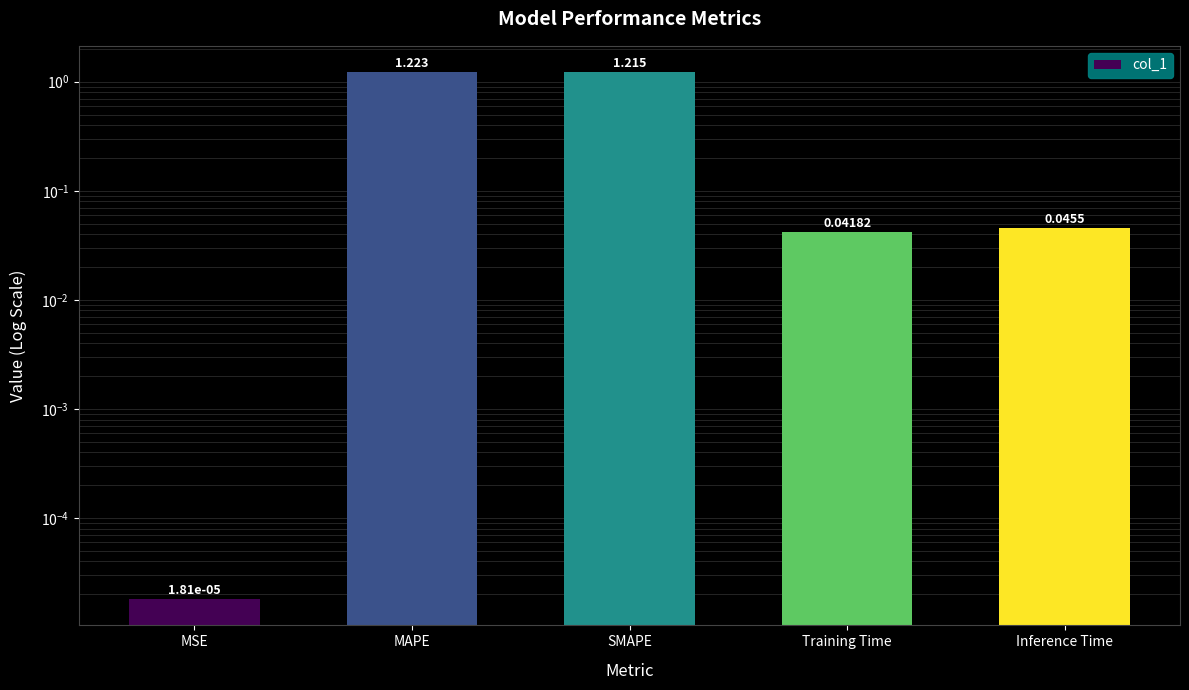

Are the bars grouped side by side (vs. stacked)?

No